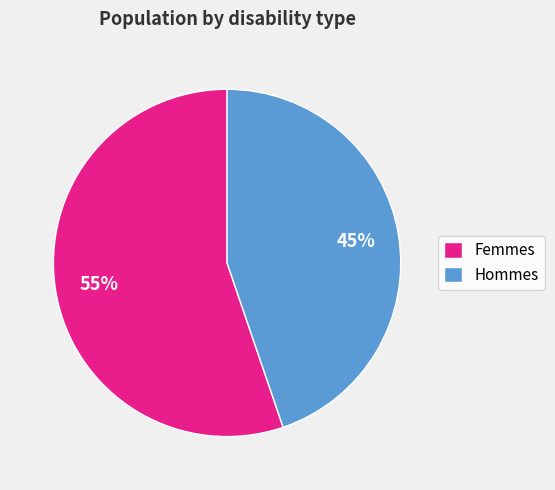

Combined, do Hommes and Femmes account for over 50%?

Yes